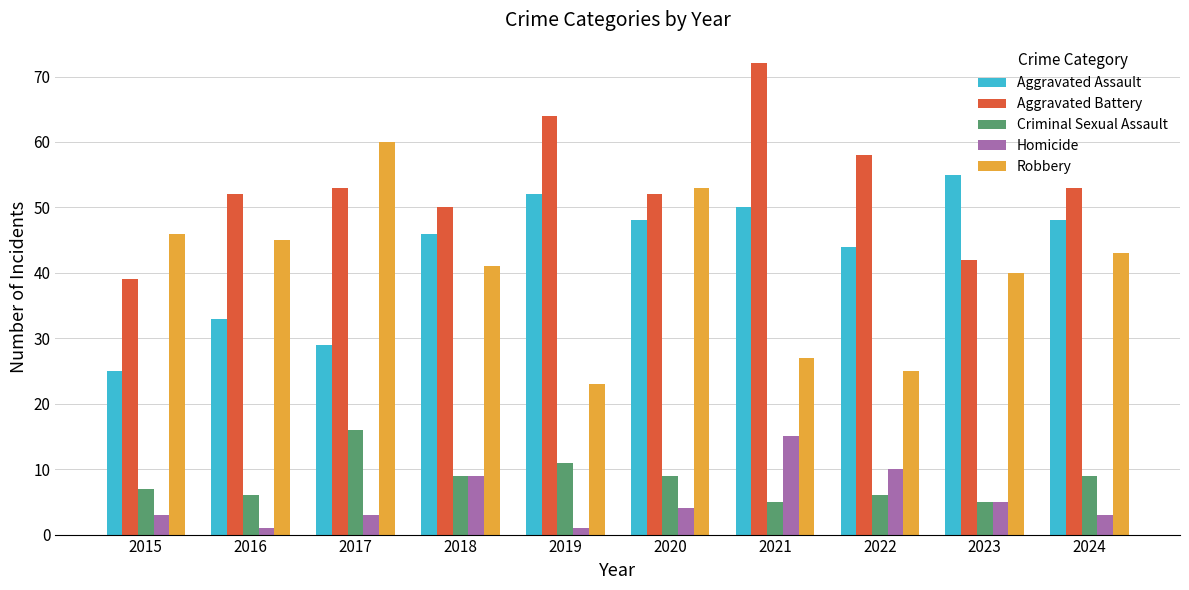

How many categories are shown in the chart?

10